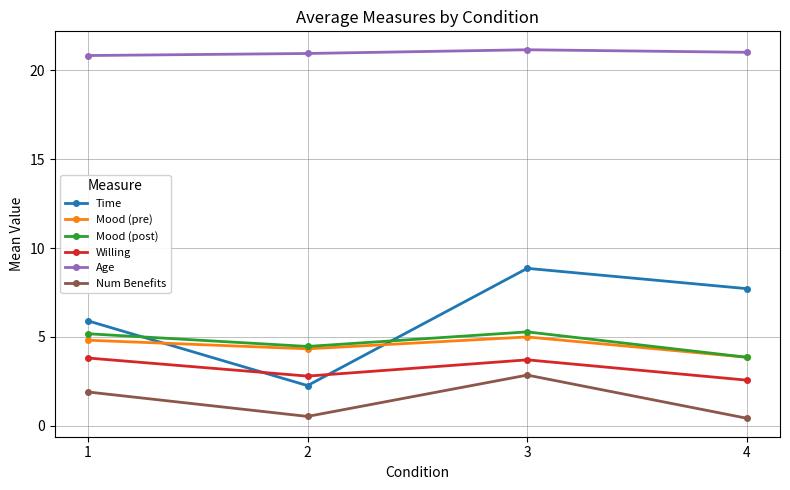

What is the approximate value of Mood (pre) at 3?

5.0